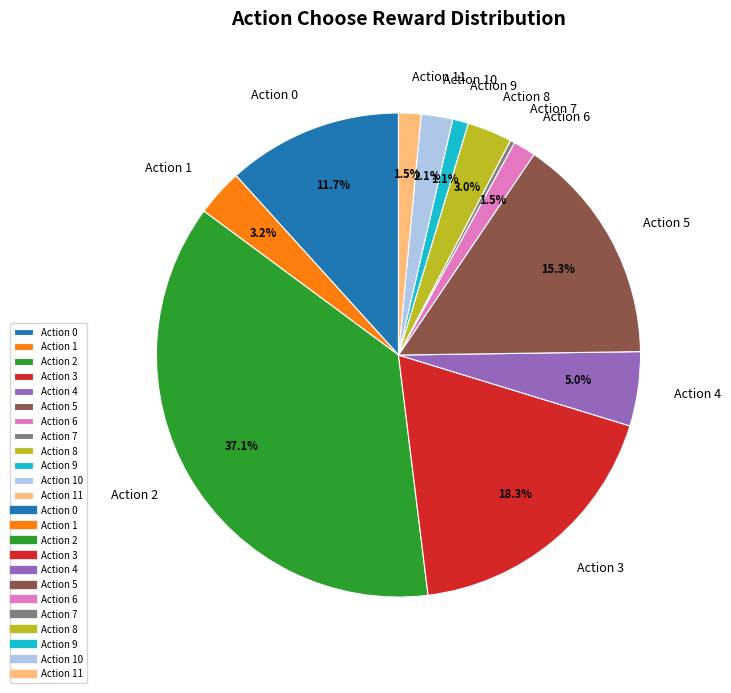

Between Action 5 and Action 11, which is larger?

Action 5